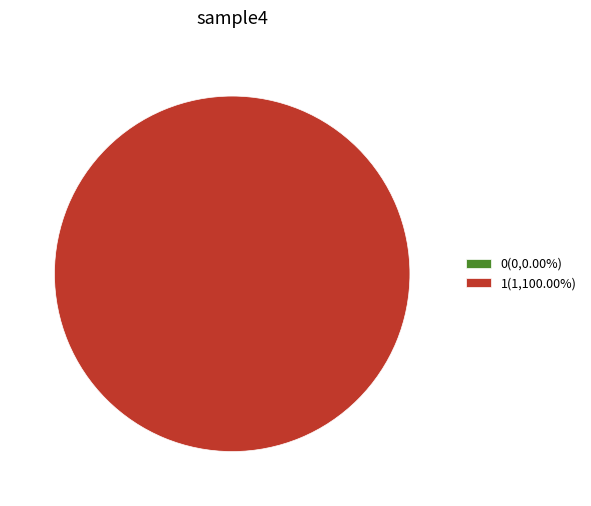

How many segments does this pie chart have?

2